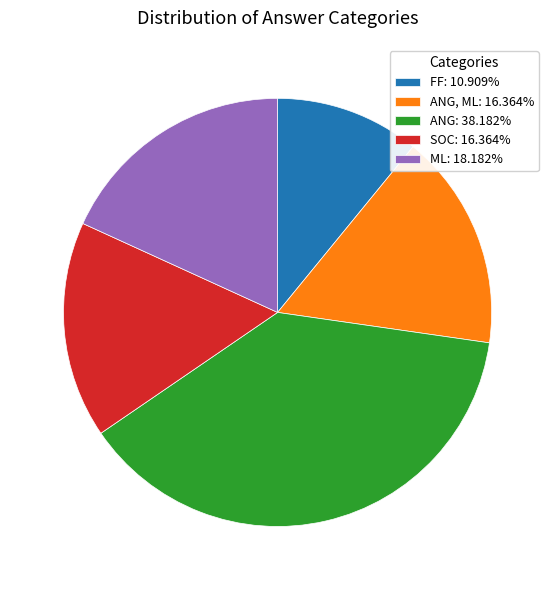

Is the sum of FF: 10.909% and ANG, ML: 16.364% greater than half?

No